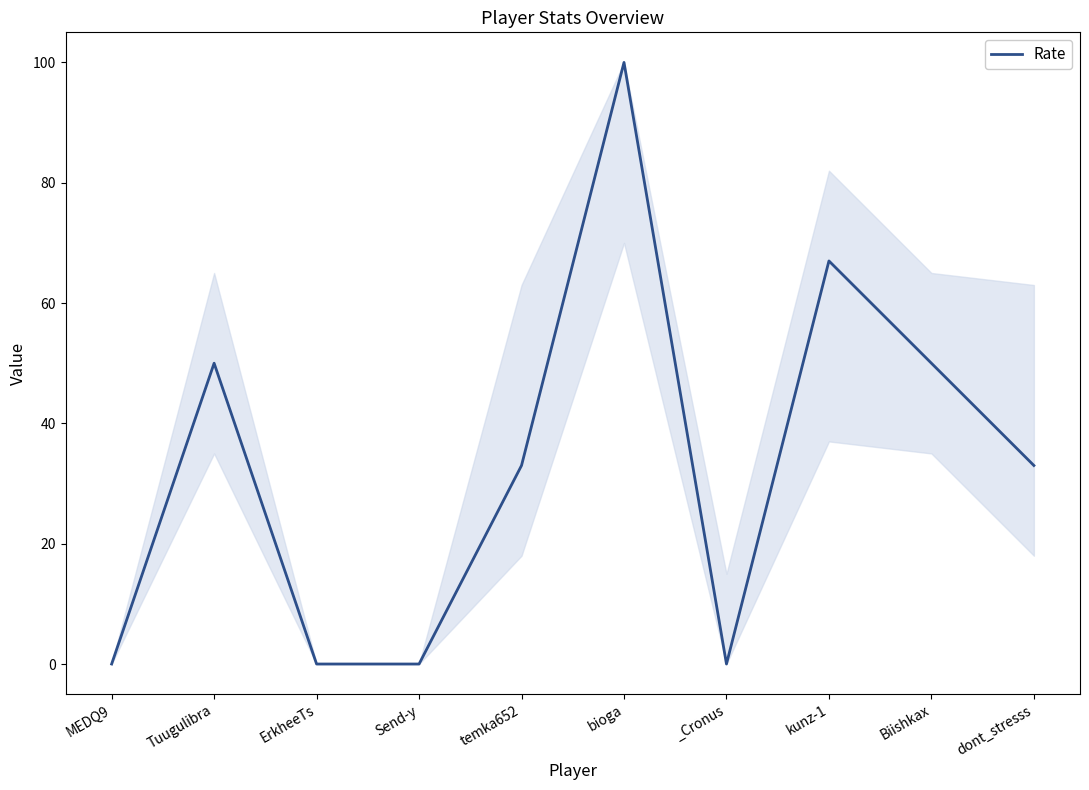

What is the greatest value displayed?

100